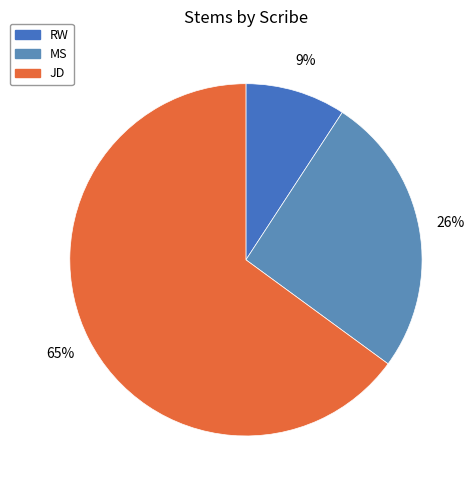

Which slice is the smallest?

RW